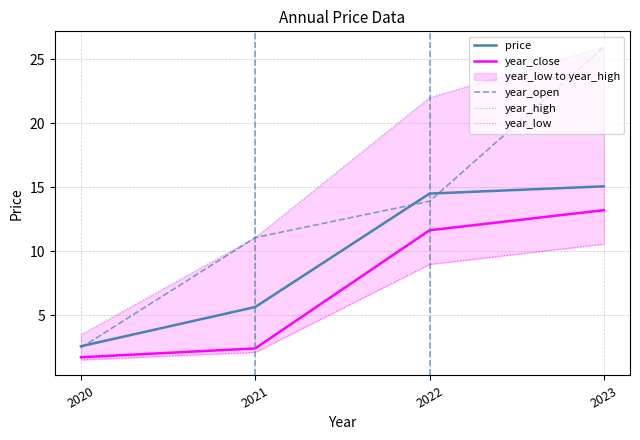

What is the average value of the year_open series?

13.3